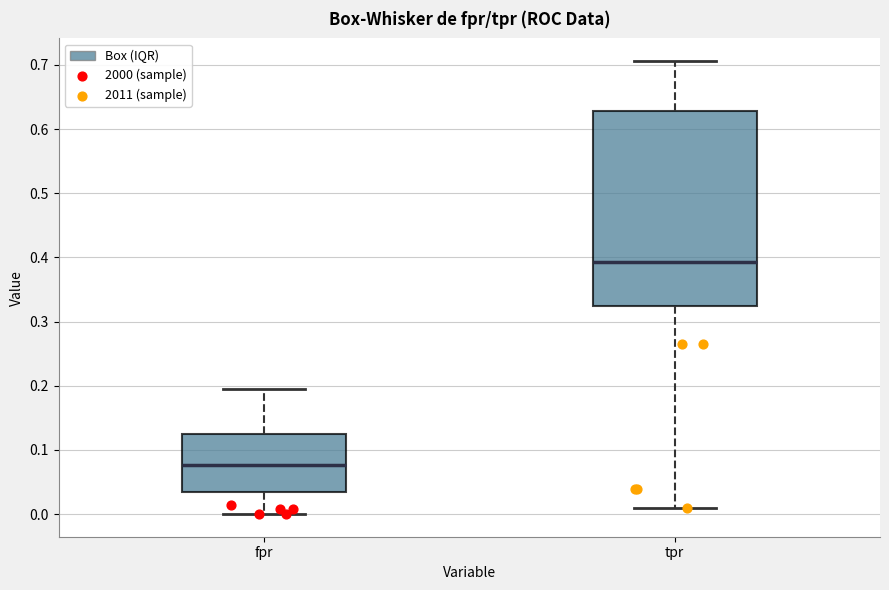

Which box's median line is the lowest?

fpr